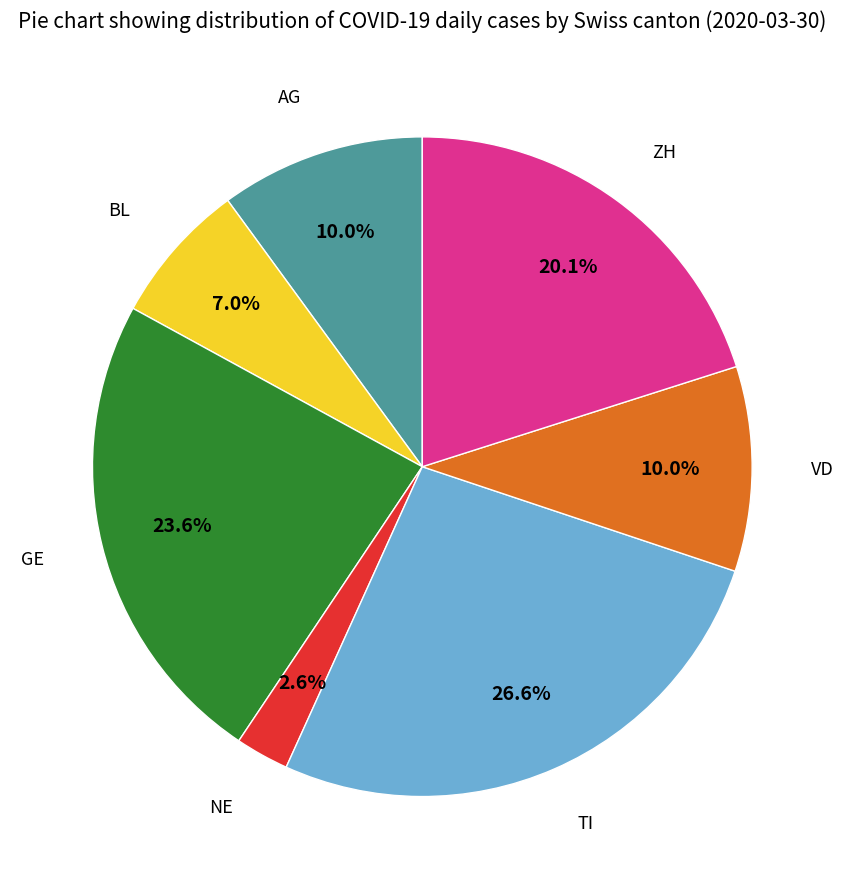

How much of the chart is everything except BL?

93.0%